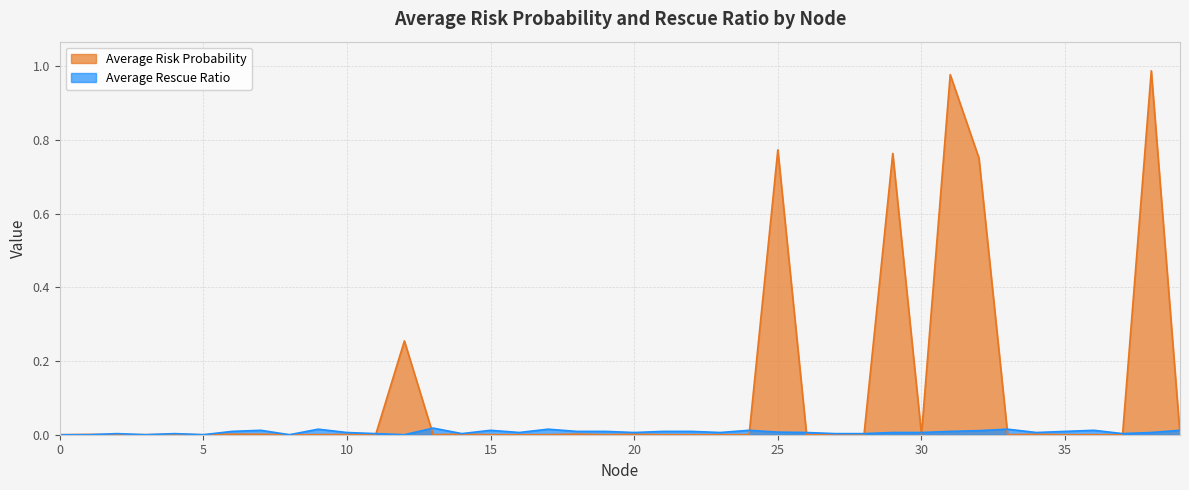

Which category has the highest value across all series?

38